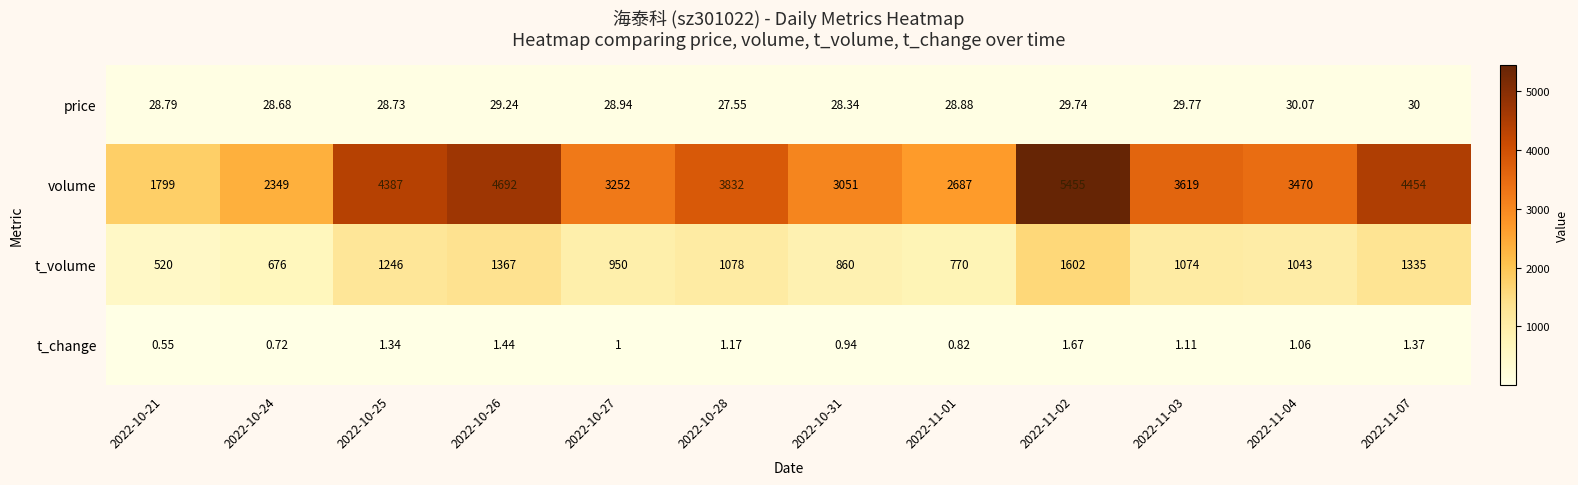

How many distinct data groups are displayed?

4